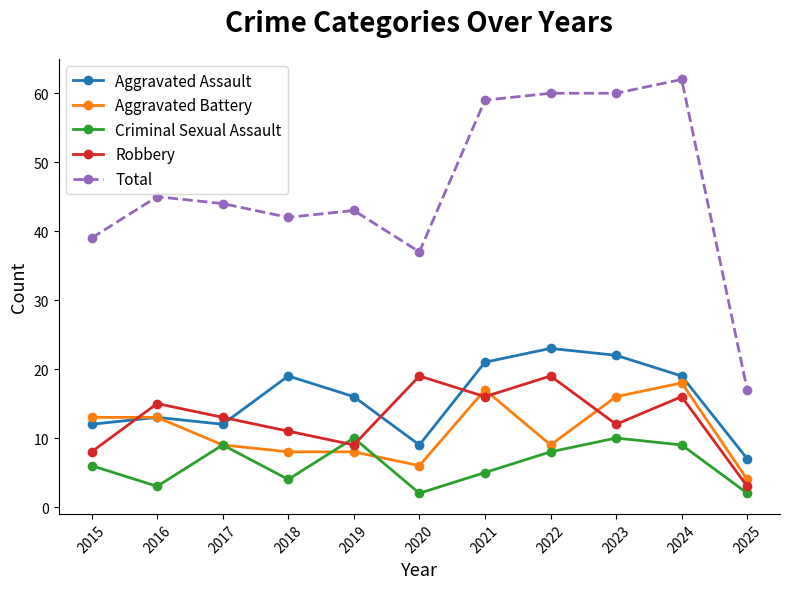

How many interior local peaks does the Robbery series have?

4